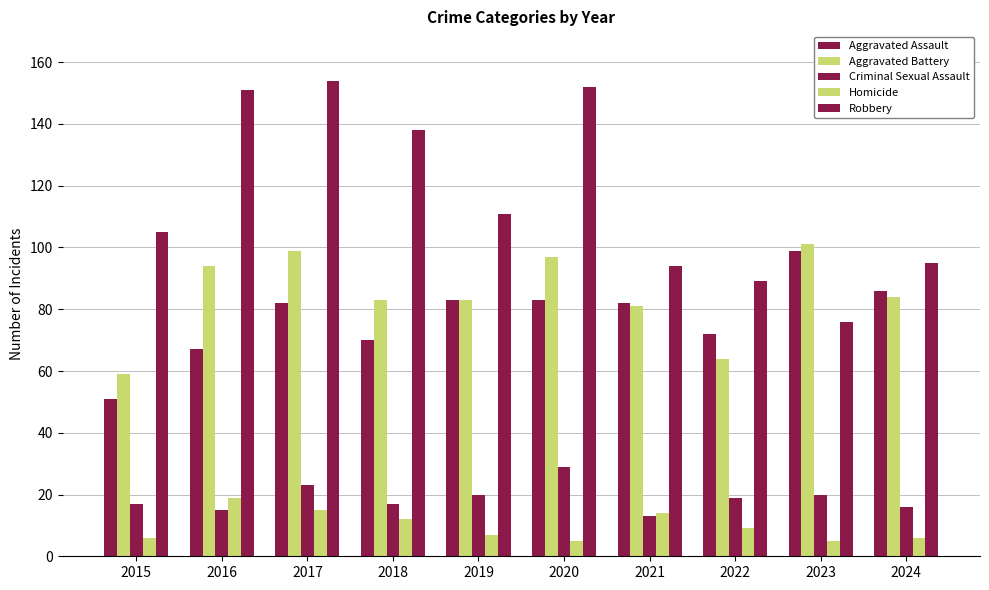

What is the sum of the Aggravated Battery values at 2020 and 2018?

180